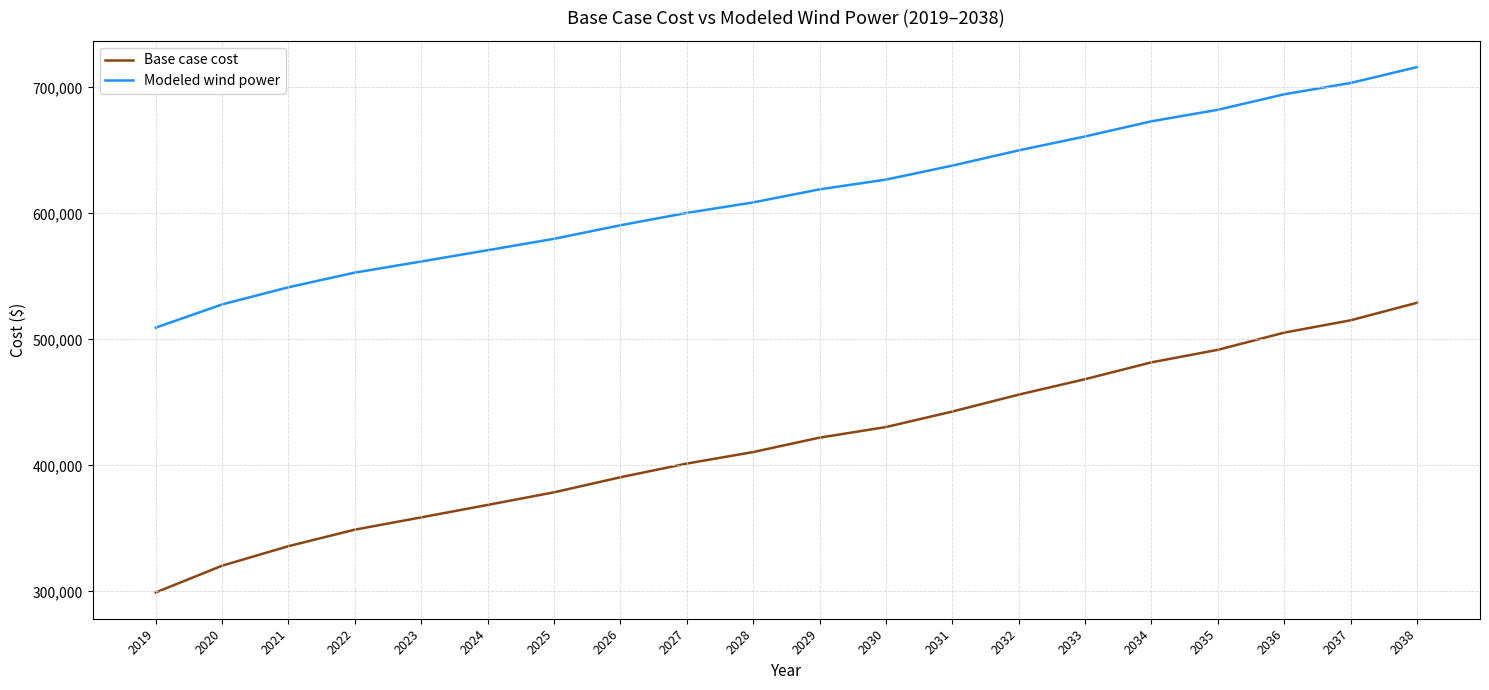

What is the difference between the highest and lowest values at 2019?

210206.9